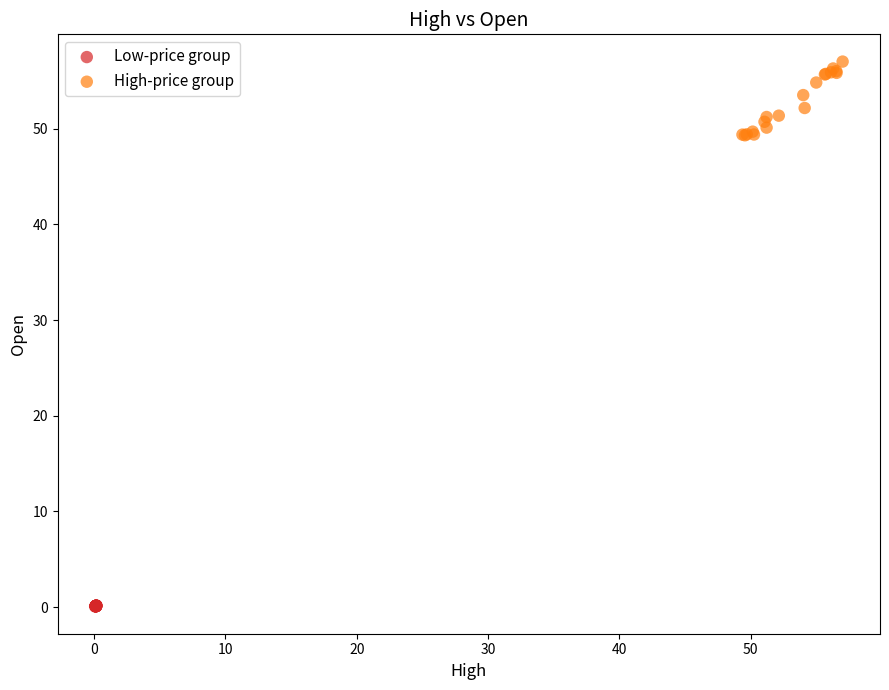

What are all the series names shown in the legend?

Low-price group, High-price group